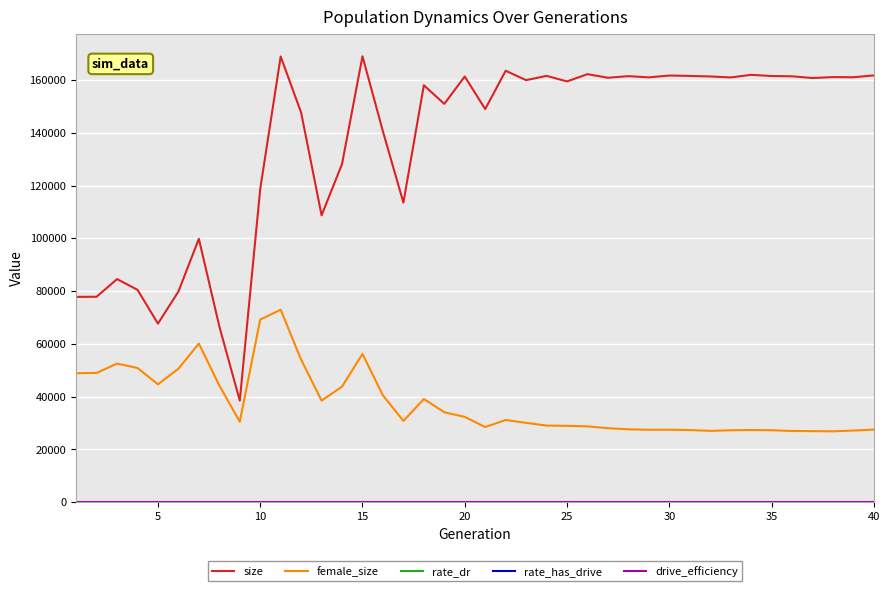

Count the number of data series in this chart.

5